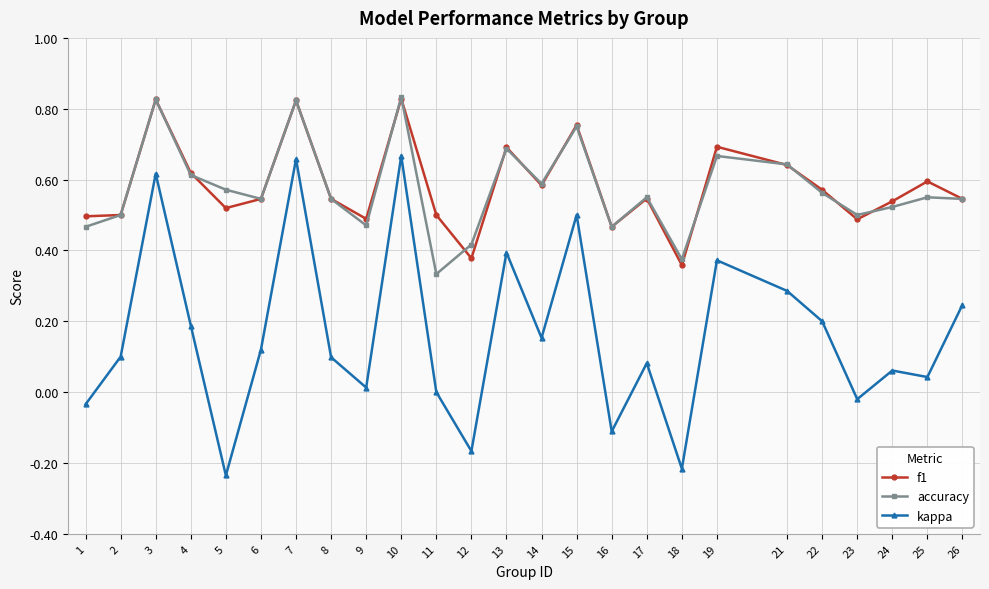

True or false: kappa and f1 cross at least once.

False